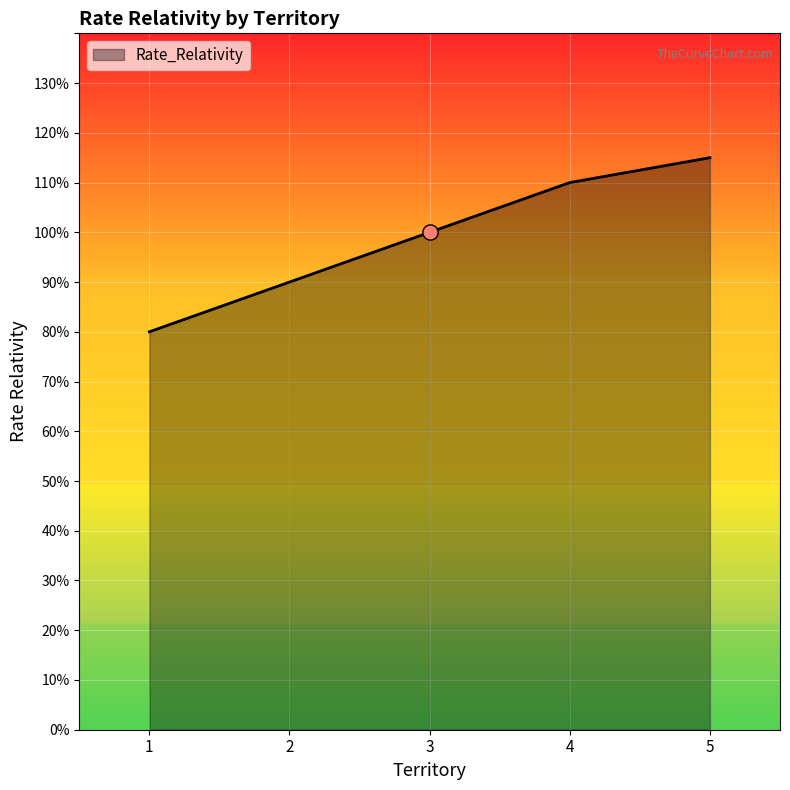

What is the change in value from 2 to 5?

+0.2